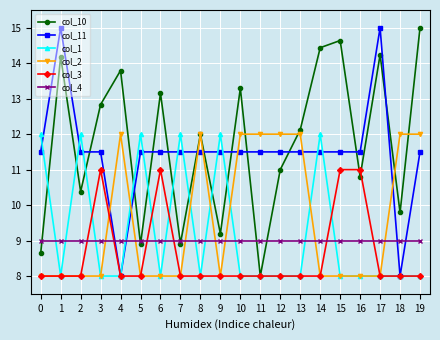

Is the value of col_2 at 13 greater than the value of col_3 at 14?

Yes